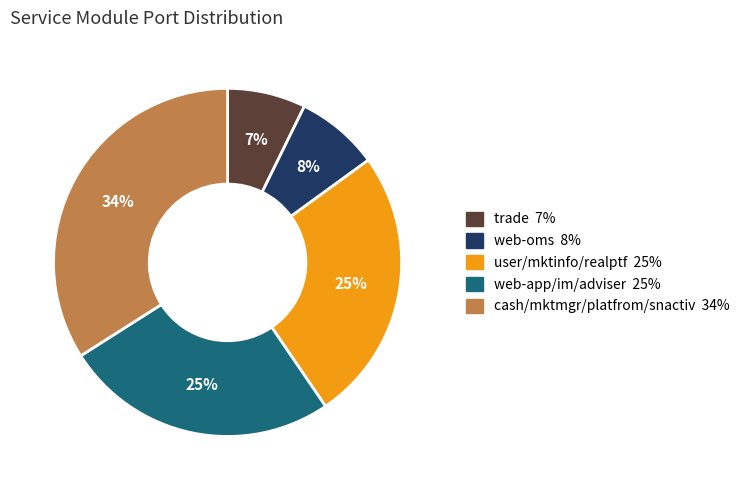

To the nearest percent, what is the average slice percentage?

20%